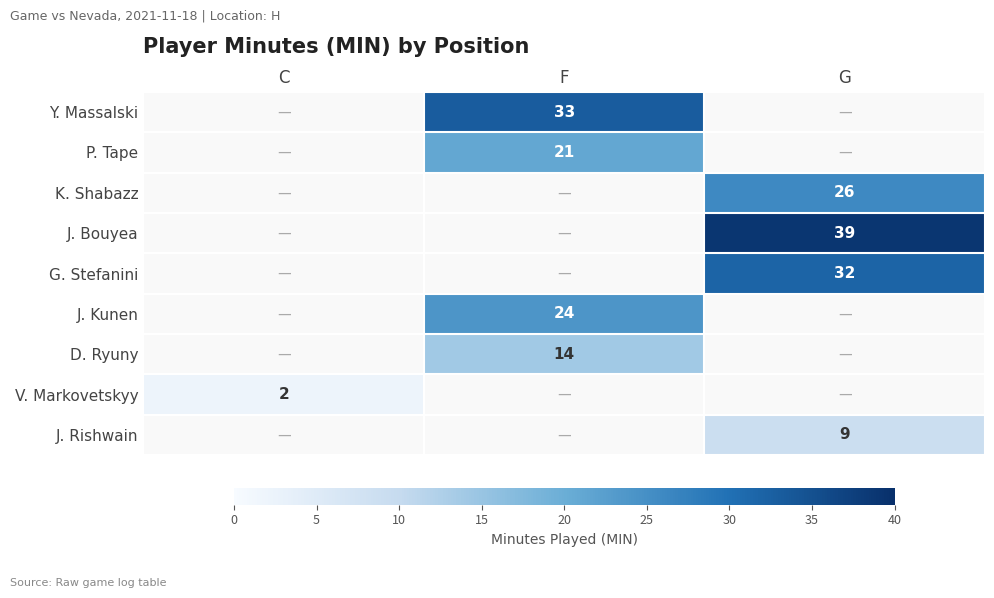

Is the value of J. Bouyea at G greater than the value of G. Stefanini at G?

Yes